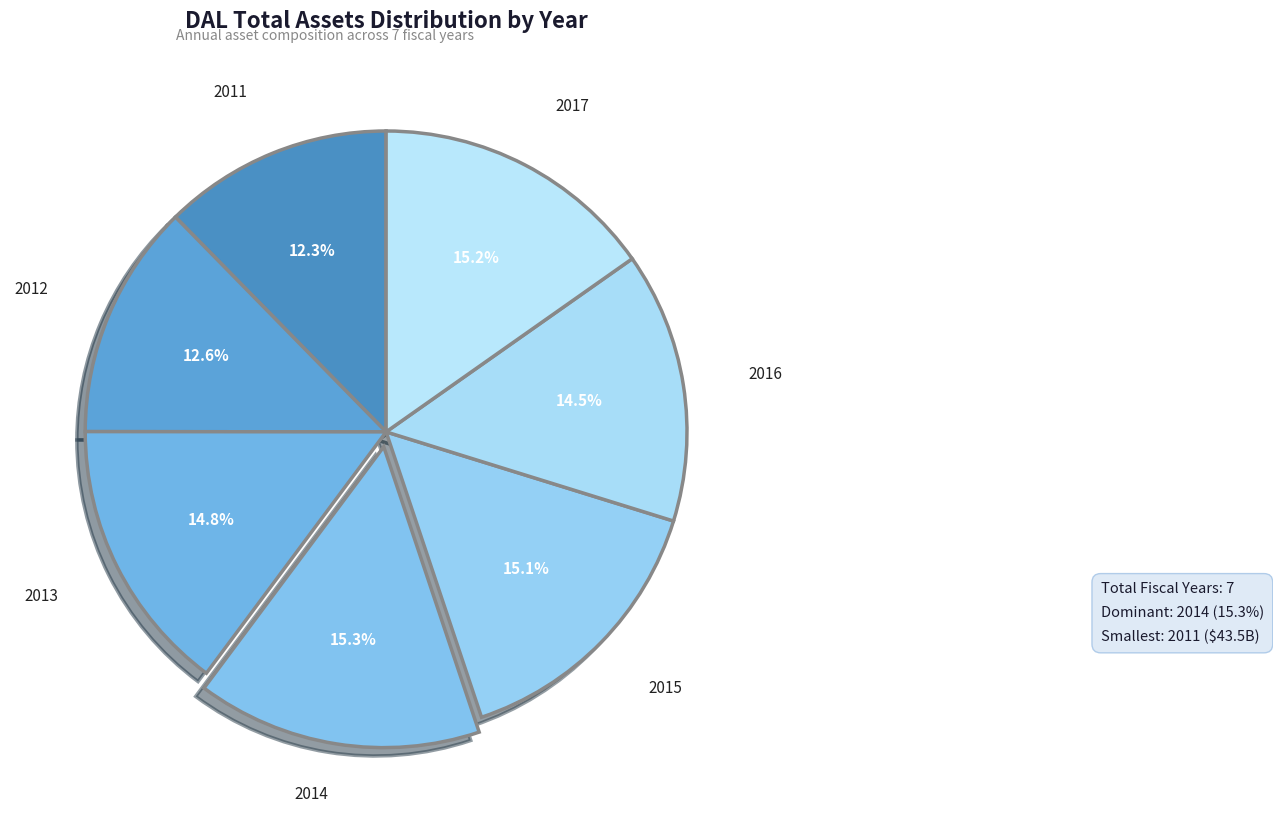

Rank the categories by value from lowest to highest.

2011, 2012, 2016, 2013, 2015, 2017, 2014